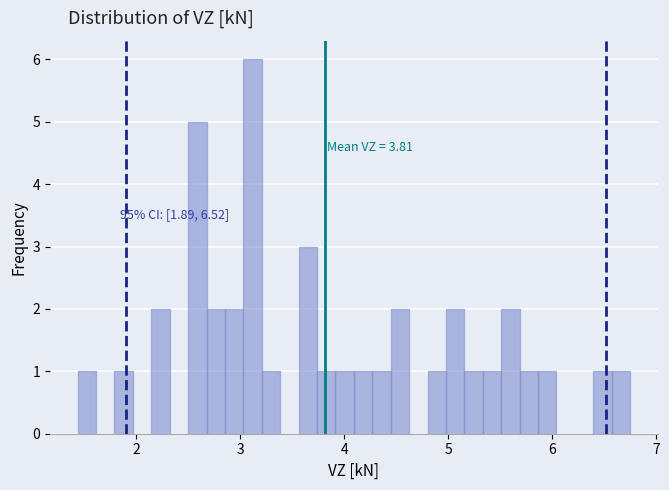

Around what value on the x-axis is the tallest bar? Give the approximate position of its centre, as read against the axis.

3.1